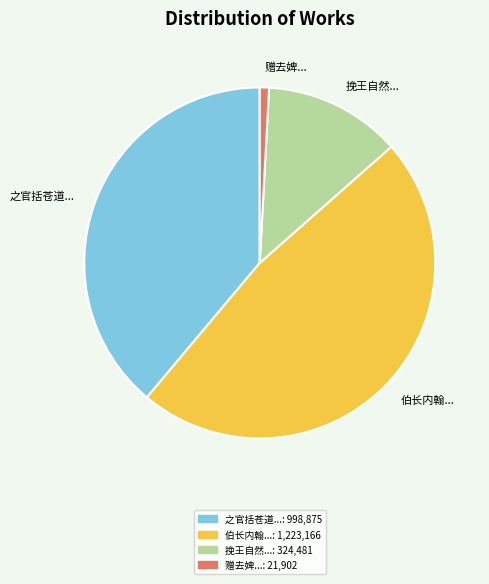

Does 之官括苍道... represent more than half of the total?

No